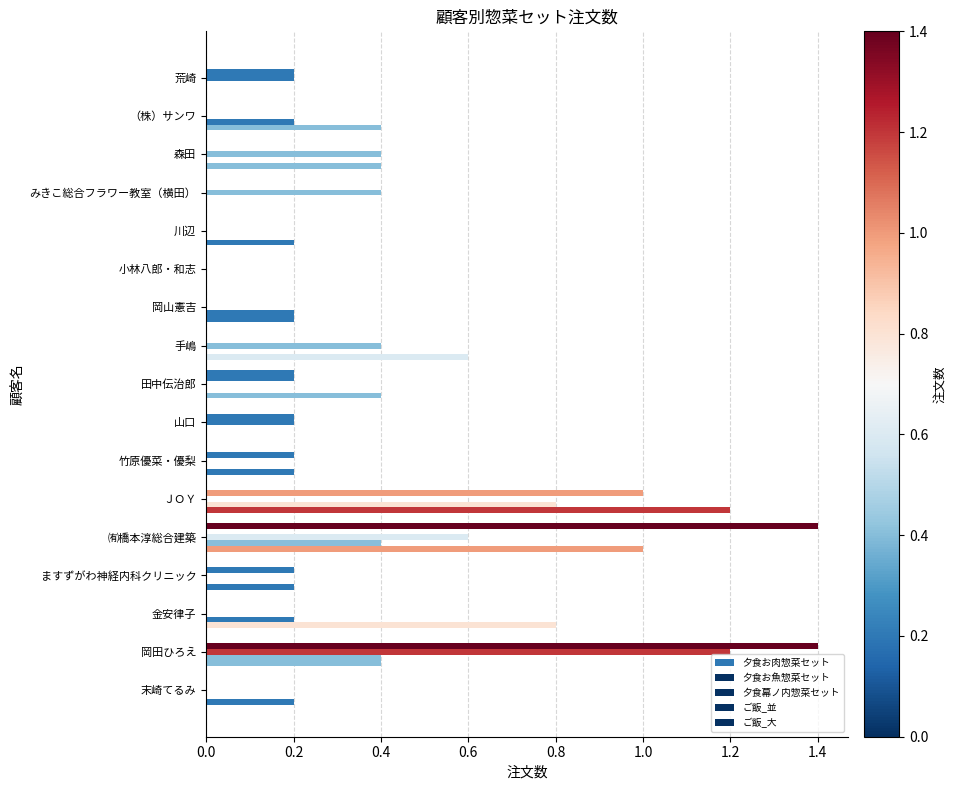

What are all the series names shown in the legend?

夕食お肉惣菜セット, 夕食お魚惣菜セット, 夕食幕ノ内惣菜セット, ご飯_並, ご飯_大